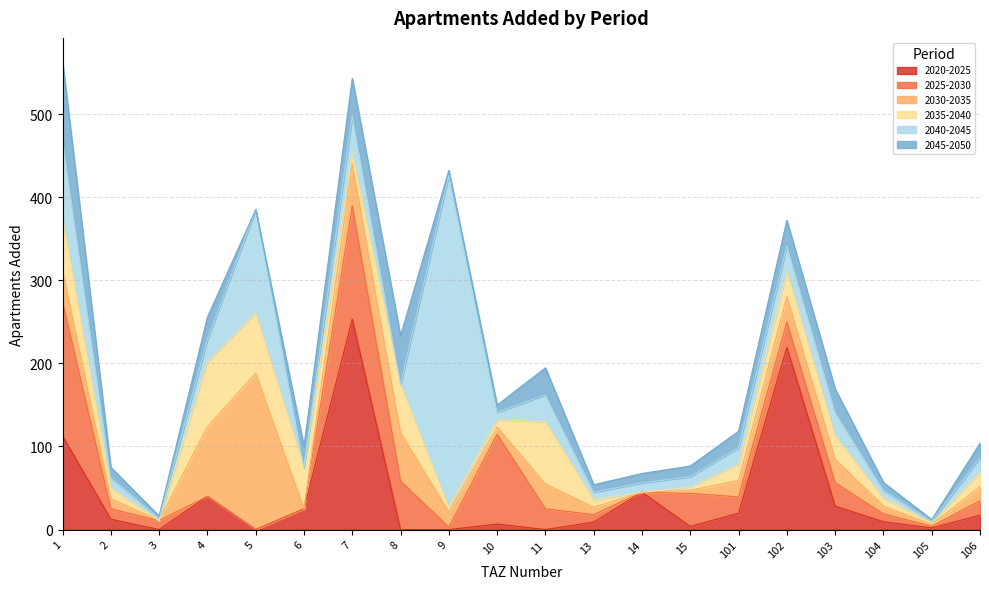

The 2020-2025 series shows 9.4 at 104. True or false?

True